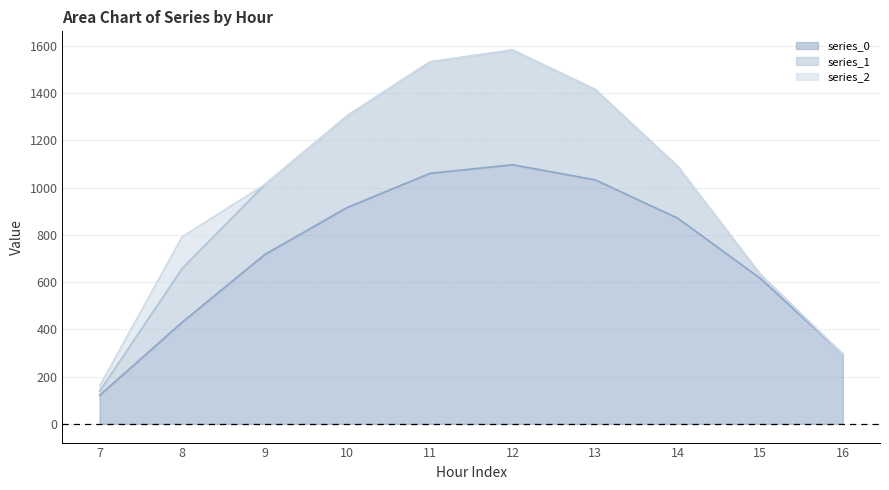

Is it true that series_0 equals 1029.2 at 9?

False